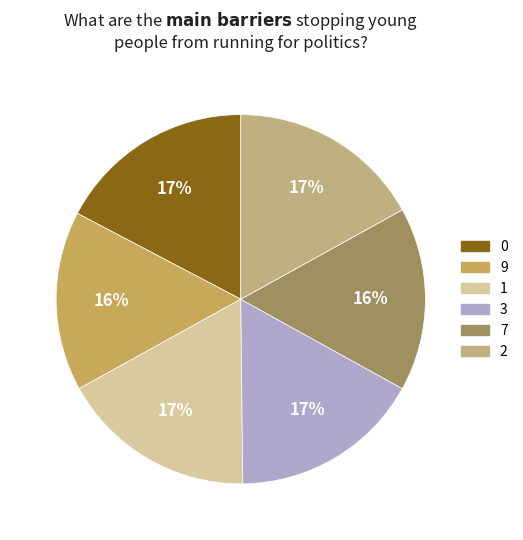

How many slices are in this pie chart?

6